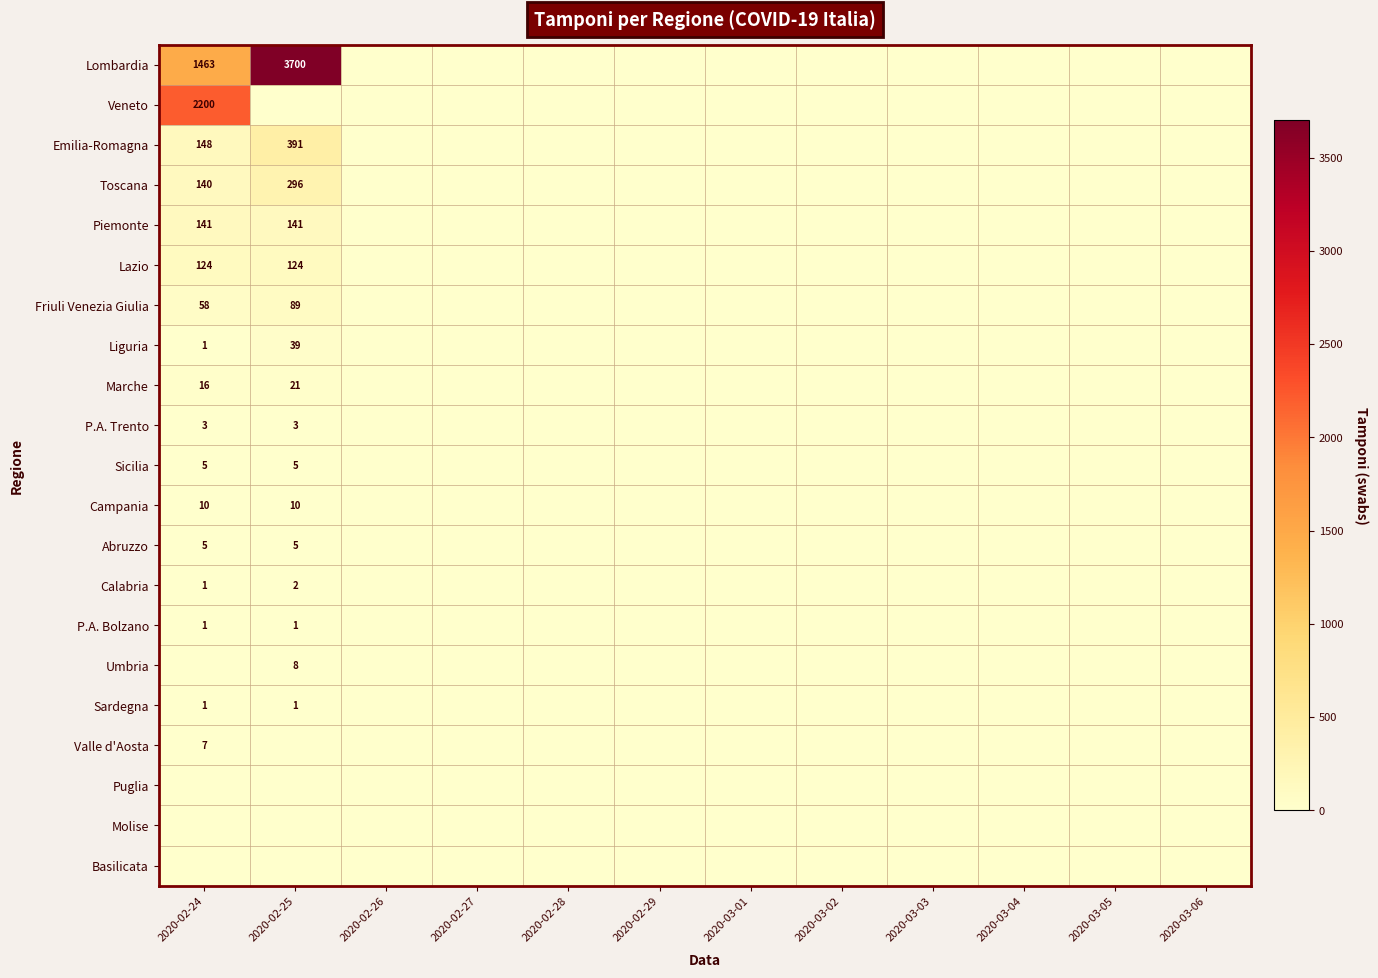

The value of Emilia-Romagna at 2020-02-24 is 58. True or false?

False